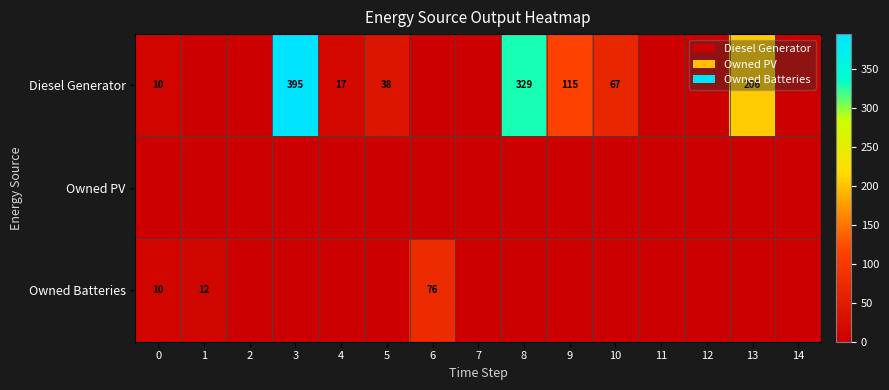

The value of Diesel Generator at 13 is 144. True or false?

False